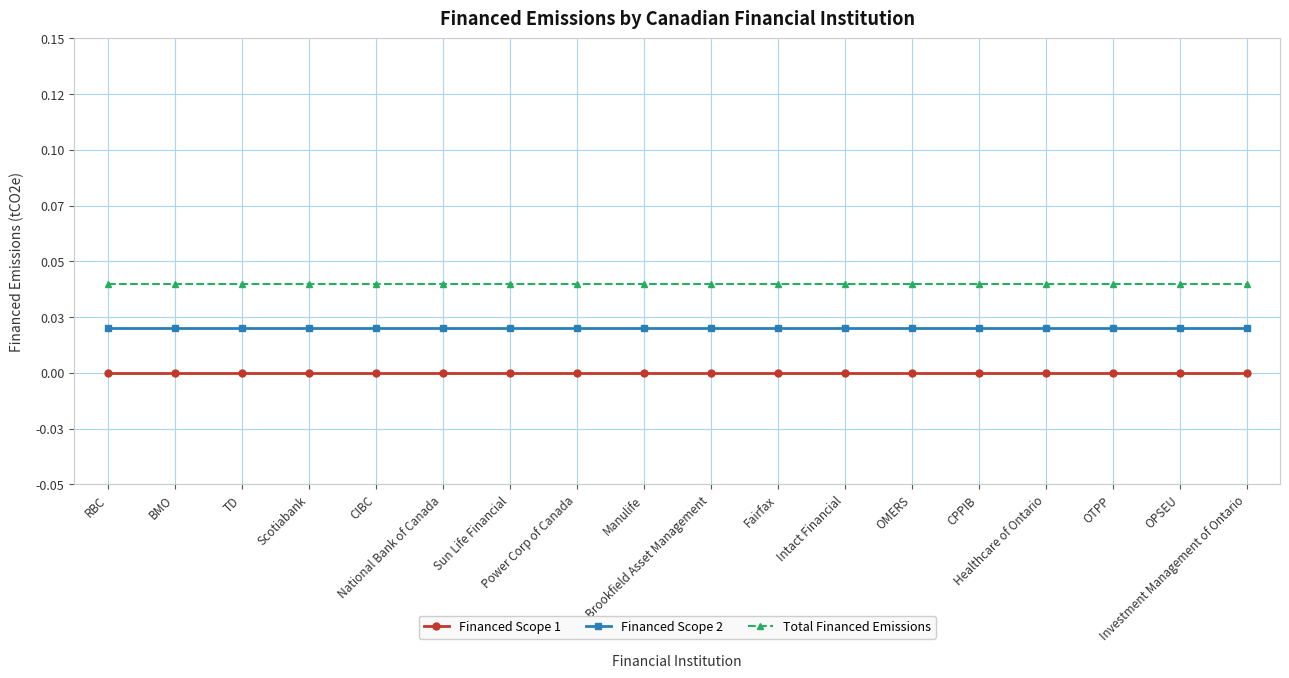

True or false: Total Financed Emissions and Financed Scope 1 cross at least once.

False